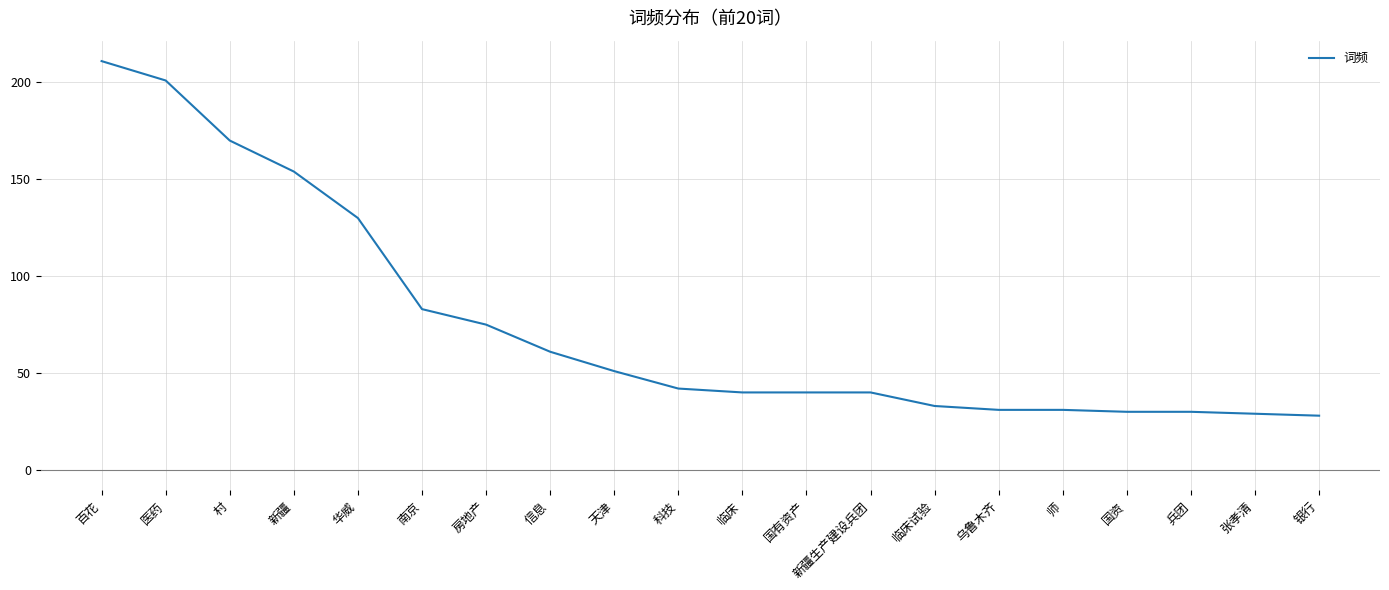

Which has a higher value, 医药 or 兵团?

医药